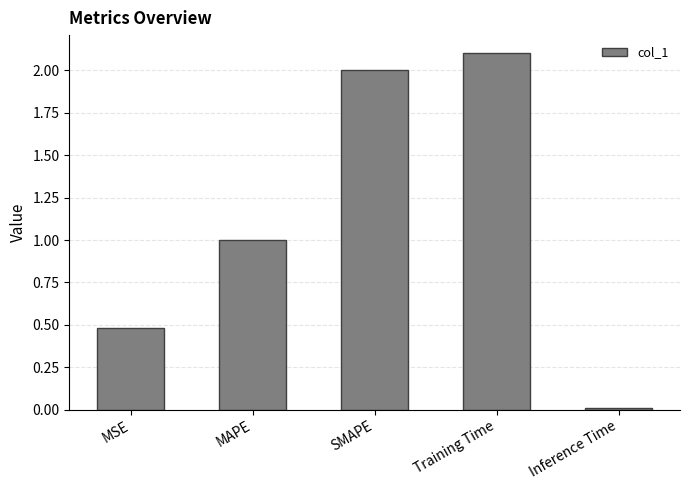

The chart shows a value of 0.4 at MAPE. True or false?

False